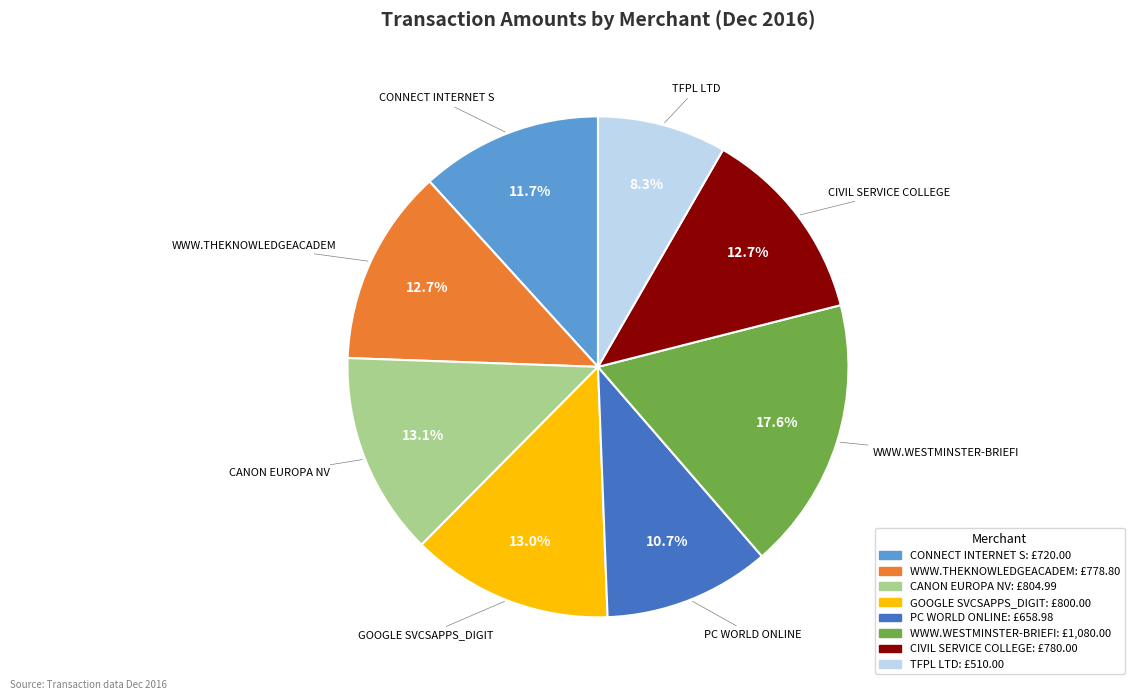

How many segments does this pie chart have?

8